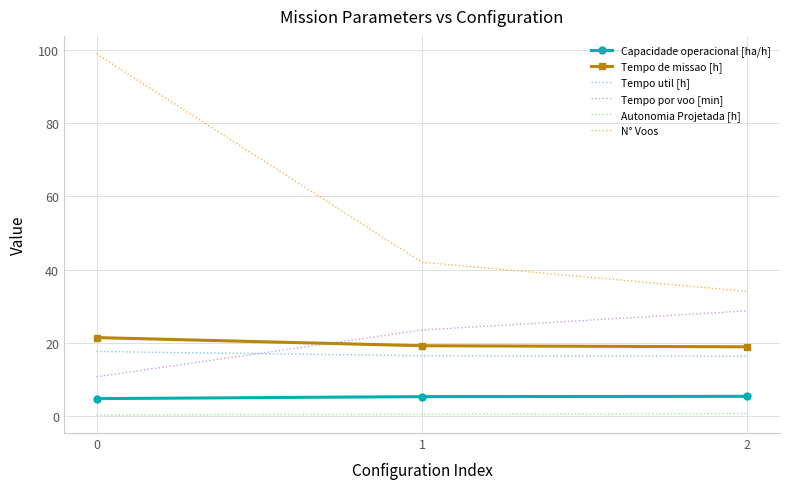

What is the lowest value of the Tempo por voo [min] series?

10.7